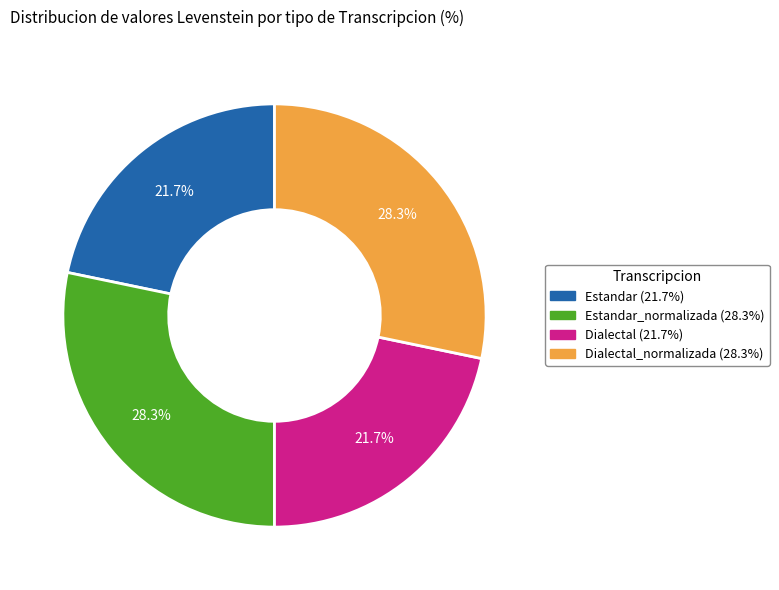

How many slices are in this pie chart?

4